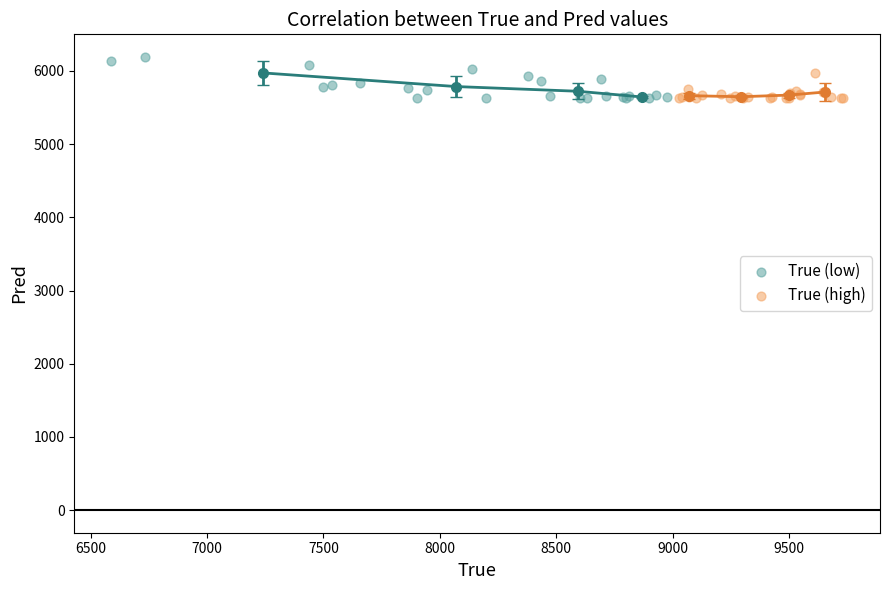

Which series has the largest Y range (max minus min)?

True (low)